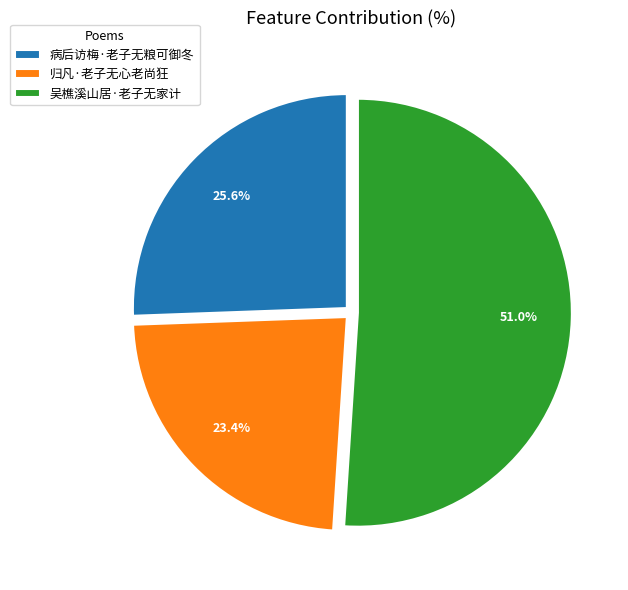

What percentage is the 吴樵溪山居·老子无家计 slice, to the nearest percent?

51%